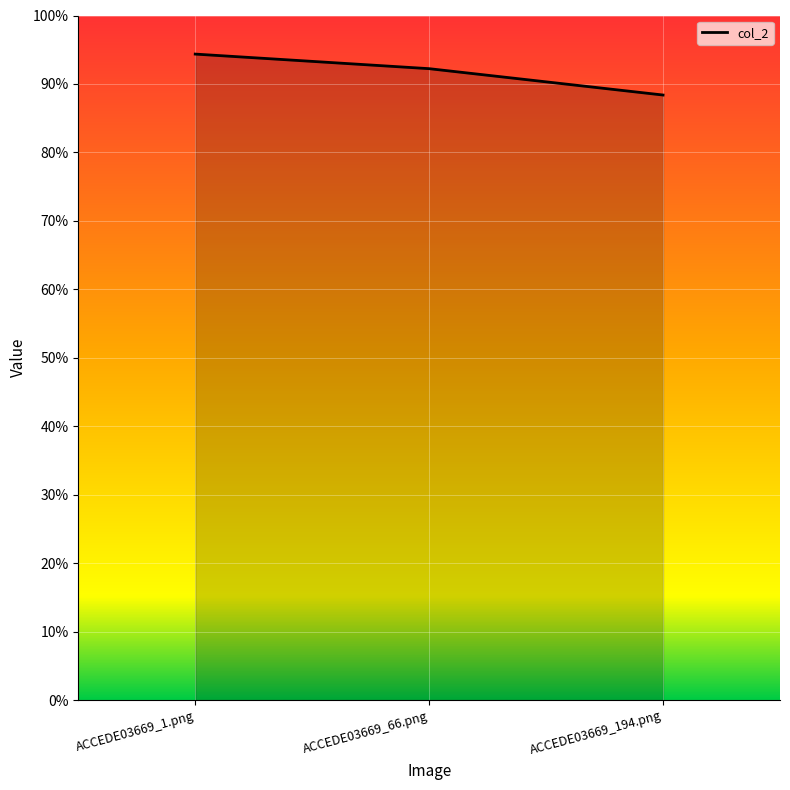

Is this an area chart (filled region under the line)?

Yes